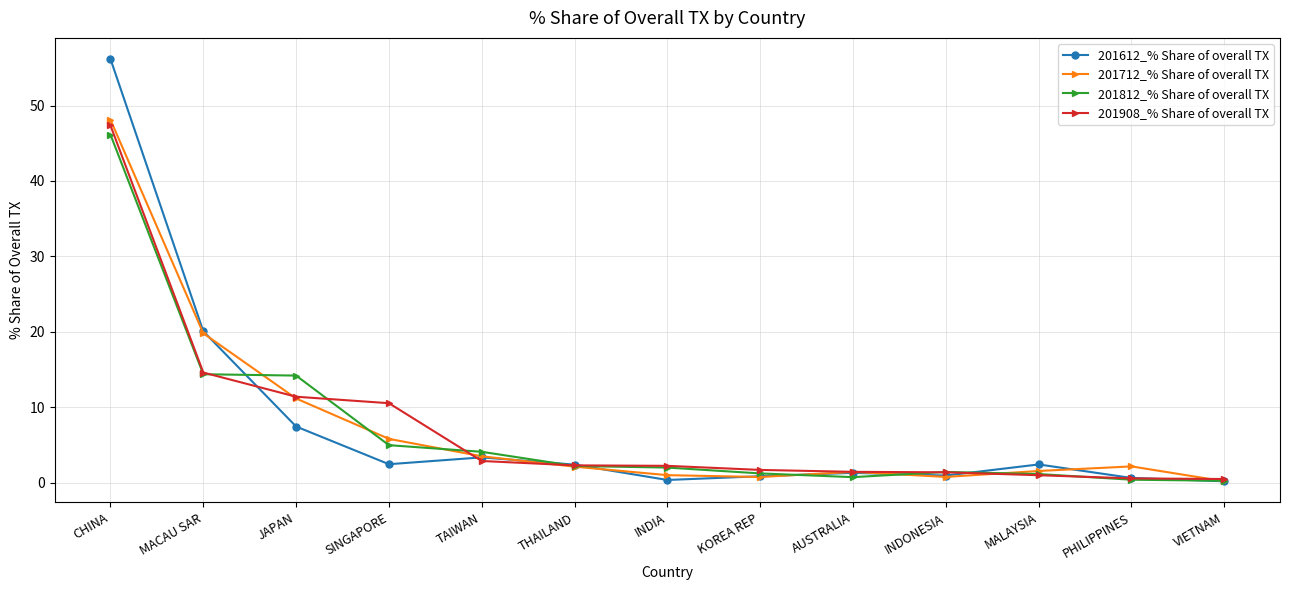

What is the average value of the 201612_% Share of overall TX series?

7.6